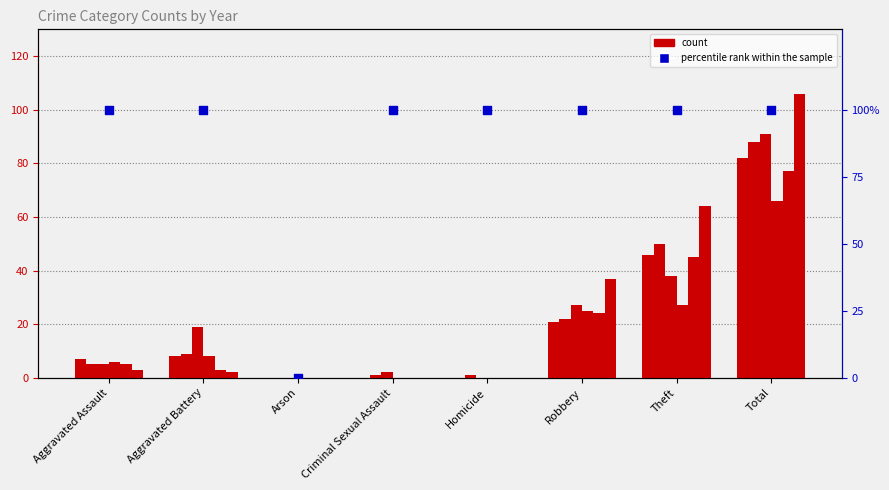

Which has a higher value, Homicide or Theft?

Homicide